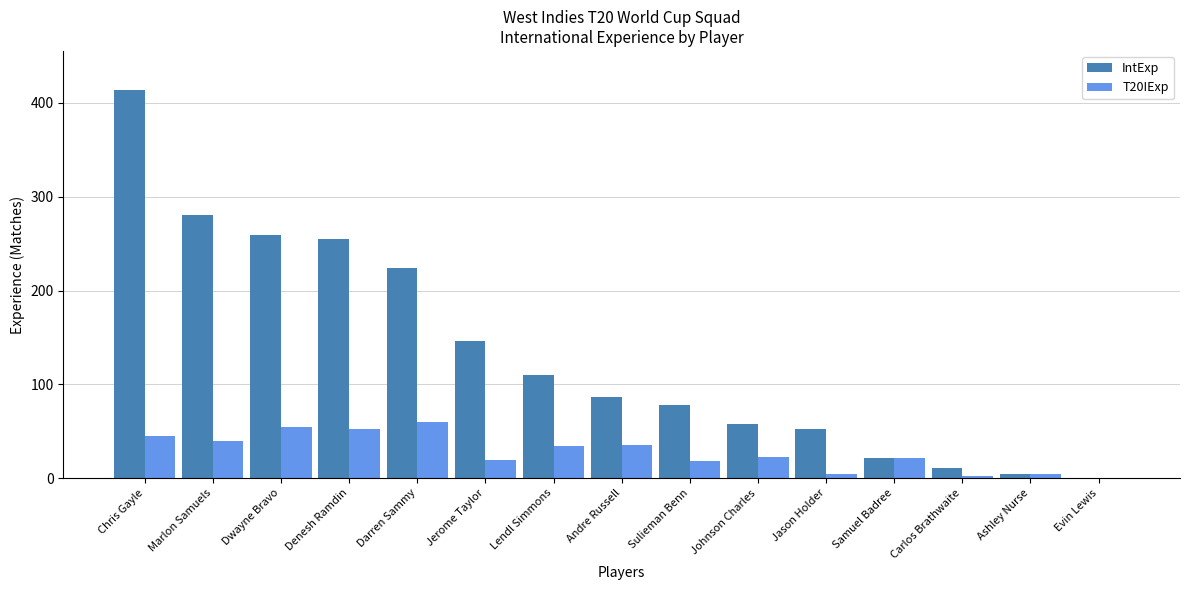

Which category has the highest value across all series?

Chris Gayle